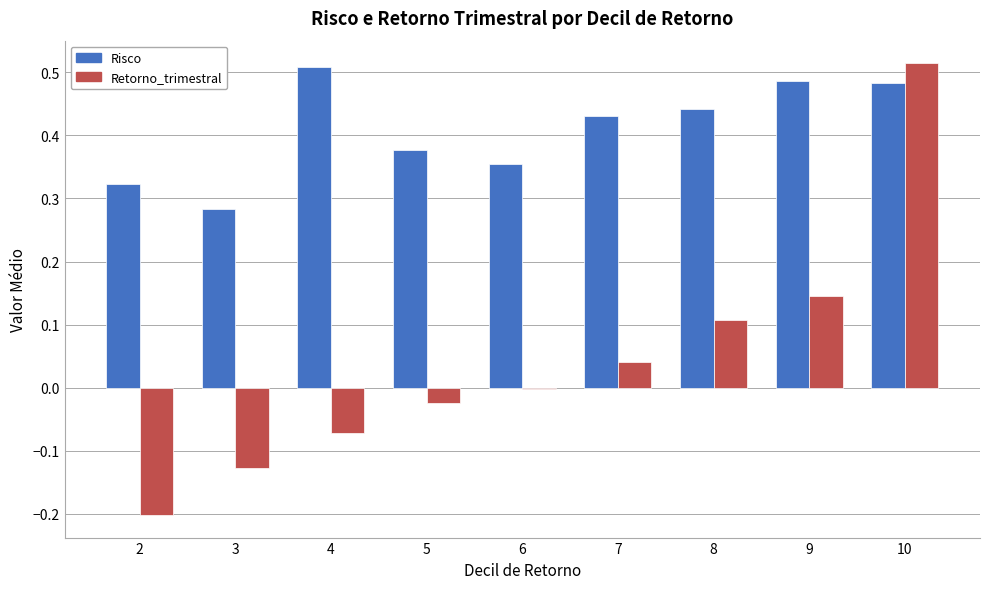

The Retorno_trimestral series shows -0.3 at 2. True or false?

False